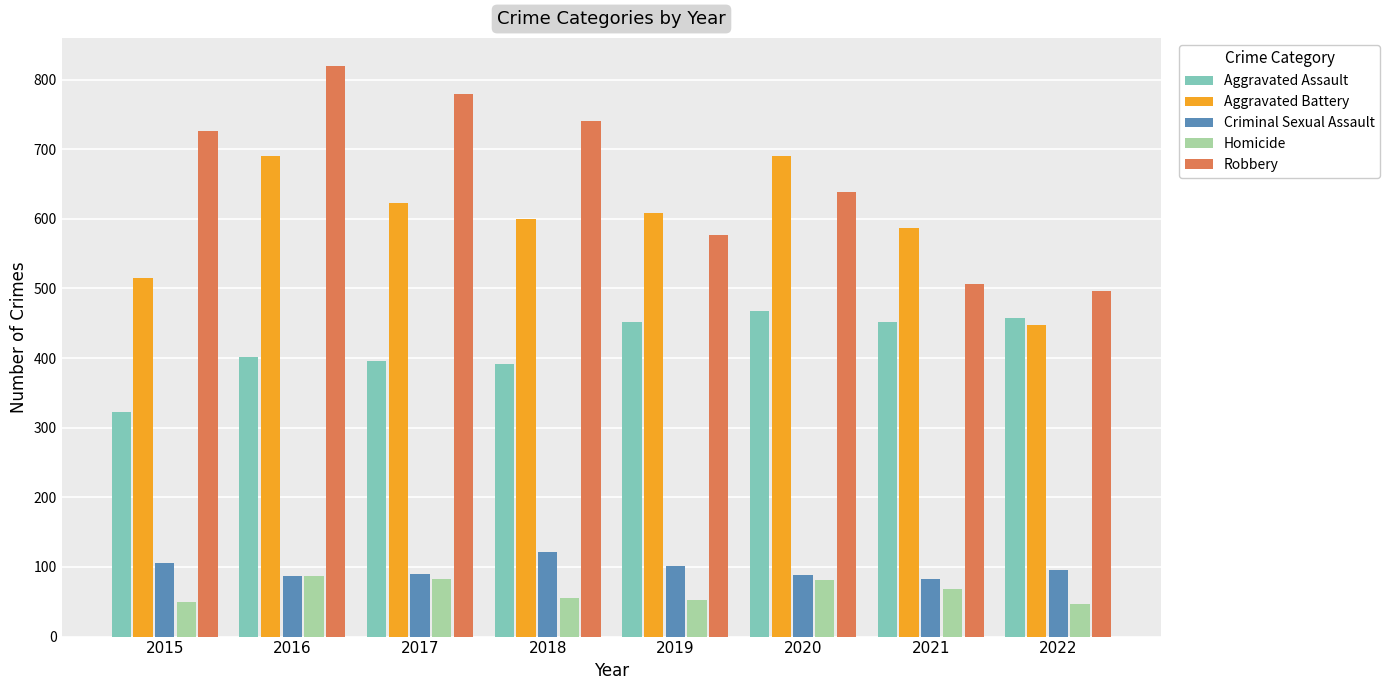

Rank the series at 2015 from highest to lowest value.

Robbery, Aggravated Battery, Aggravated Assault, Criminal Sexual Assault, Homicide